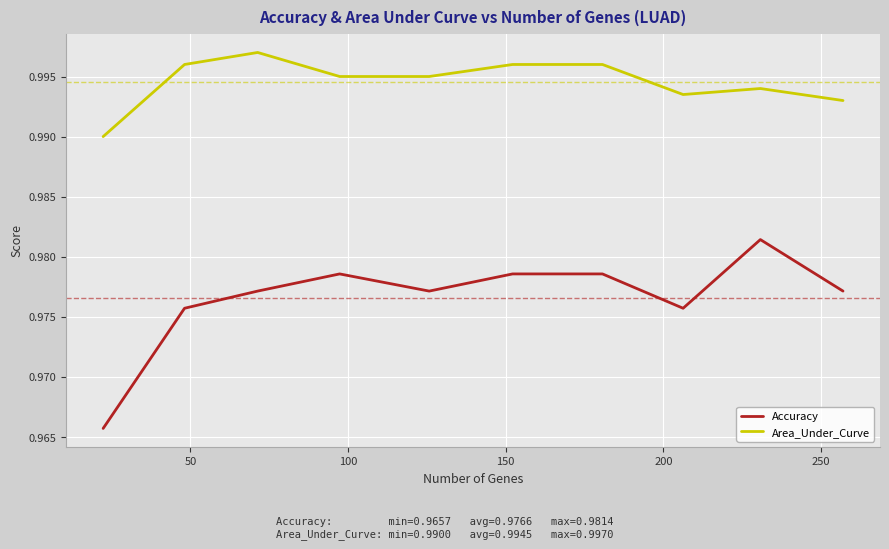

Rank the series by their average value, from highest to lowest.

Area_Under_Curve, Accuracy